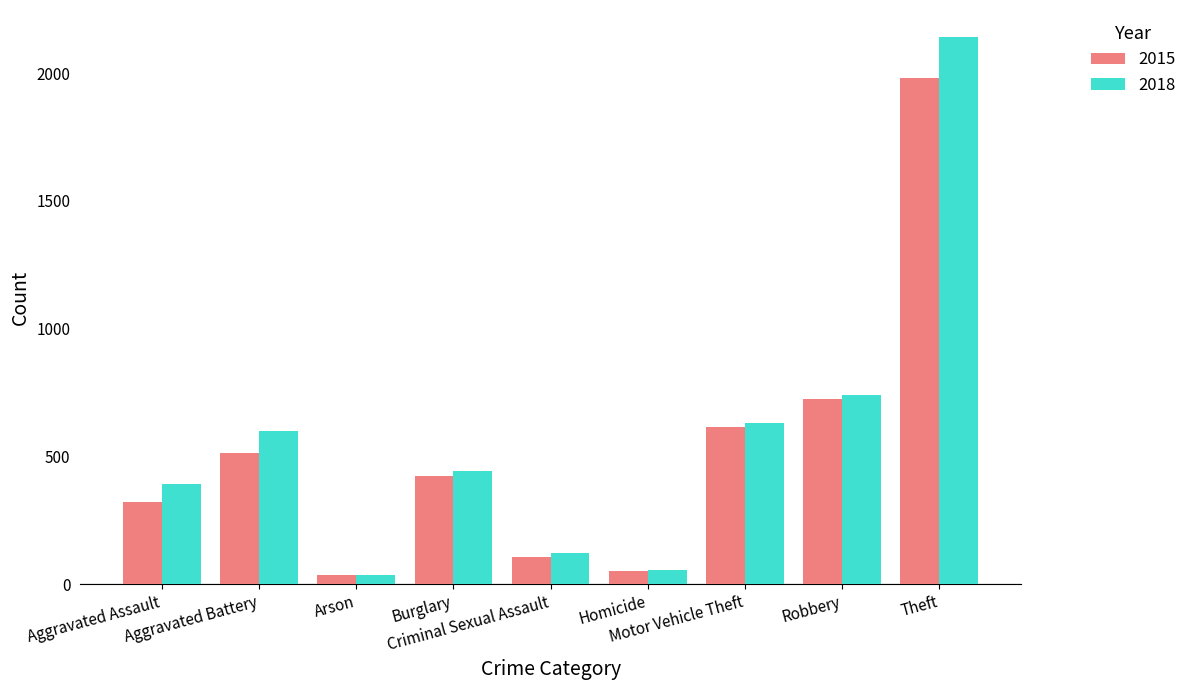

What is the average value of the 2015 series?

530